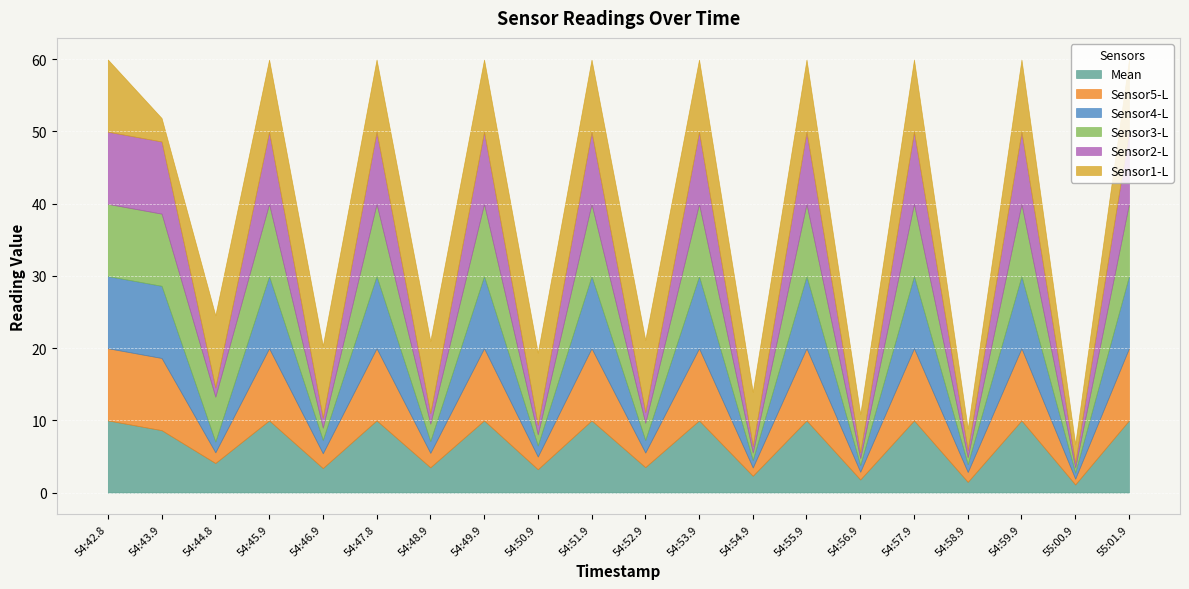

True or false: Sensor1-L has more than 0 interior local peaks.

True